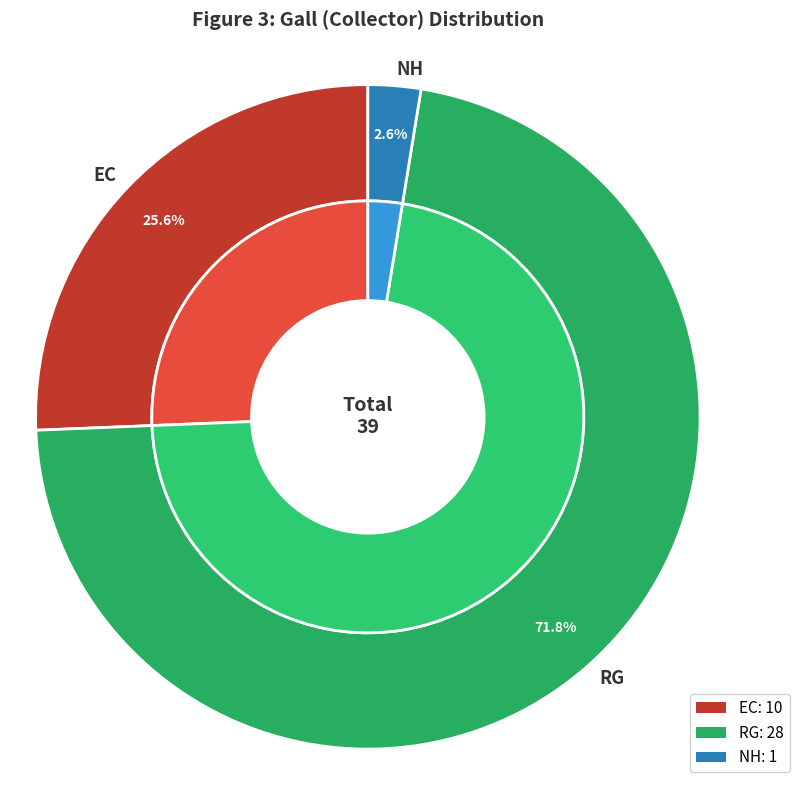

What percentage is the RG slice, to the nearest percent?

72%